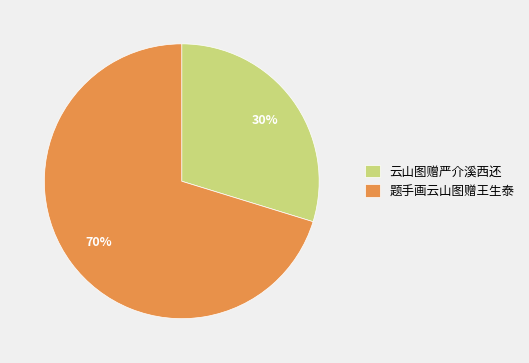

To the nearest percent, what is the combined percentage of 云山图赠严介溪西还 and 题手画云山图赠王生泰?

100%